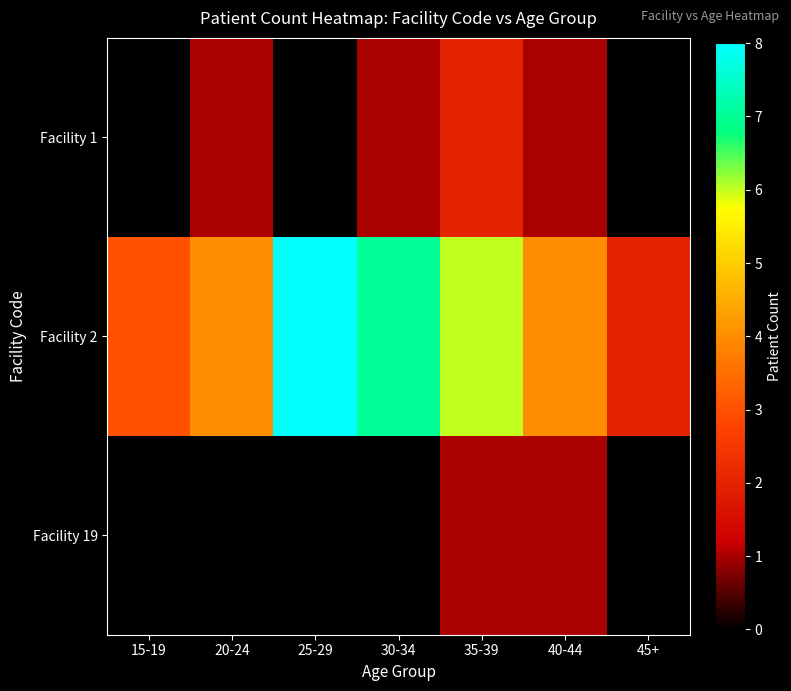

Reading left to right, what are all the values shown in this chart?

Facility 1: 15-19=0	20-24=1	25-29=0	30-34=1	35-39=2	40-44=1	45+=0
Facility 2: 15-19=3	20-24=4	25-29=8	30-34=7	35-39=6	40-44=4	45+=2
Facility 19: 15-19=0	20-24=0	25-29=0	30-34=0	35-39=1	40-44=1	45+=0